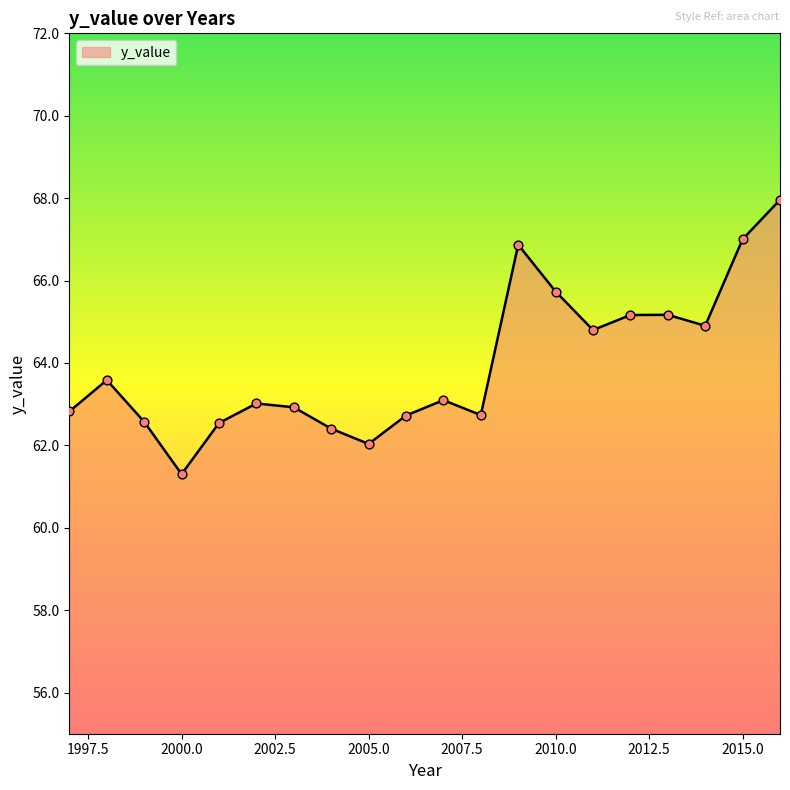

What is the maximum value shown in the chart?

68.0